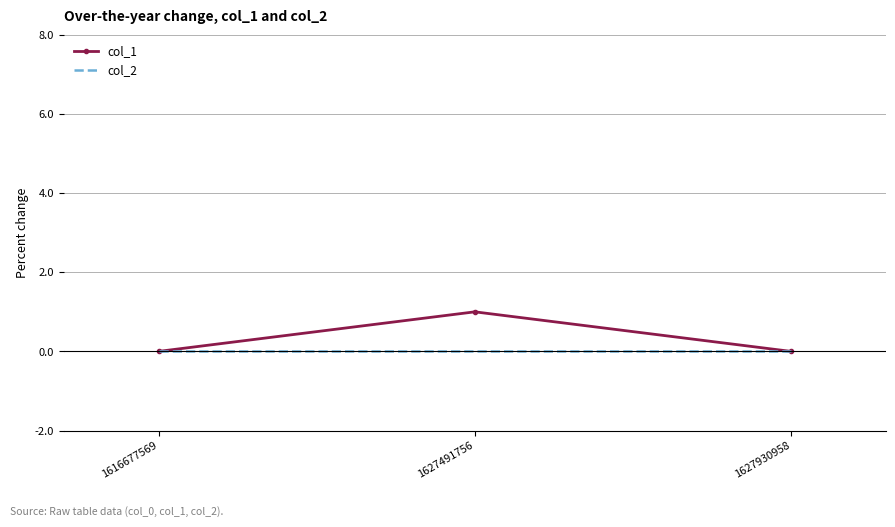

Which series has the largest range (max minus min)?

col_1